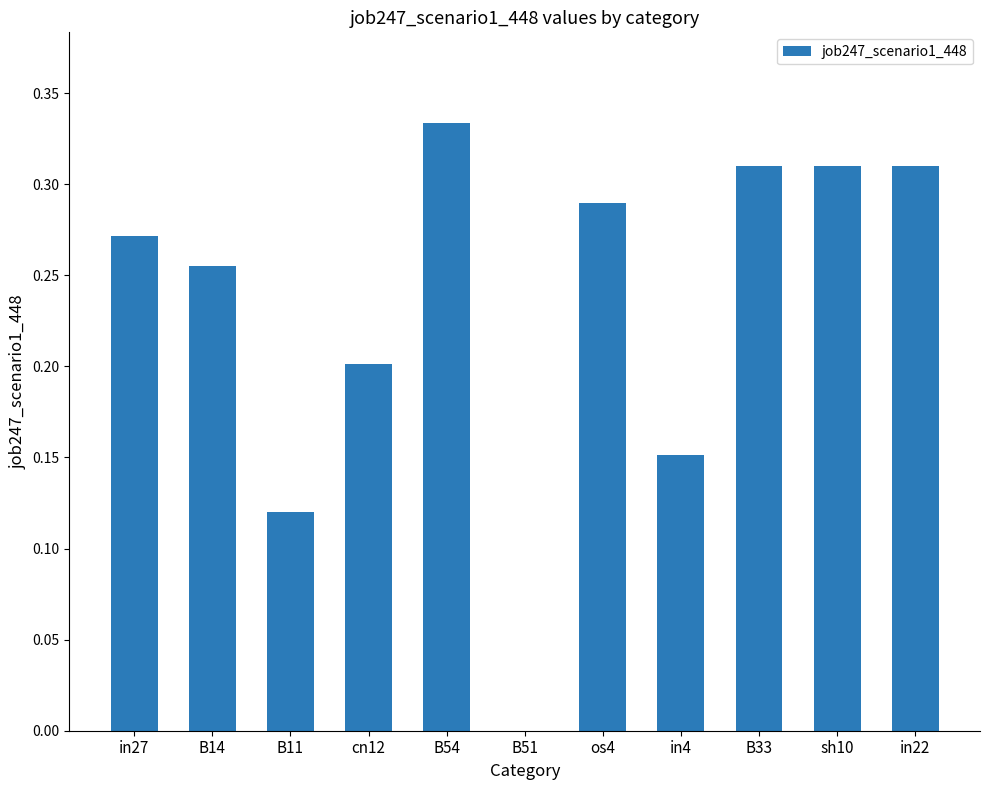

How many distinct data groups are displayed?

1